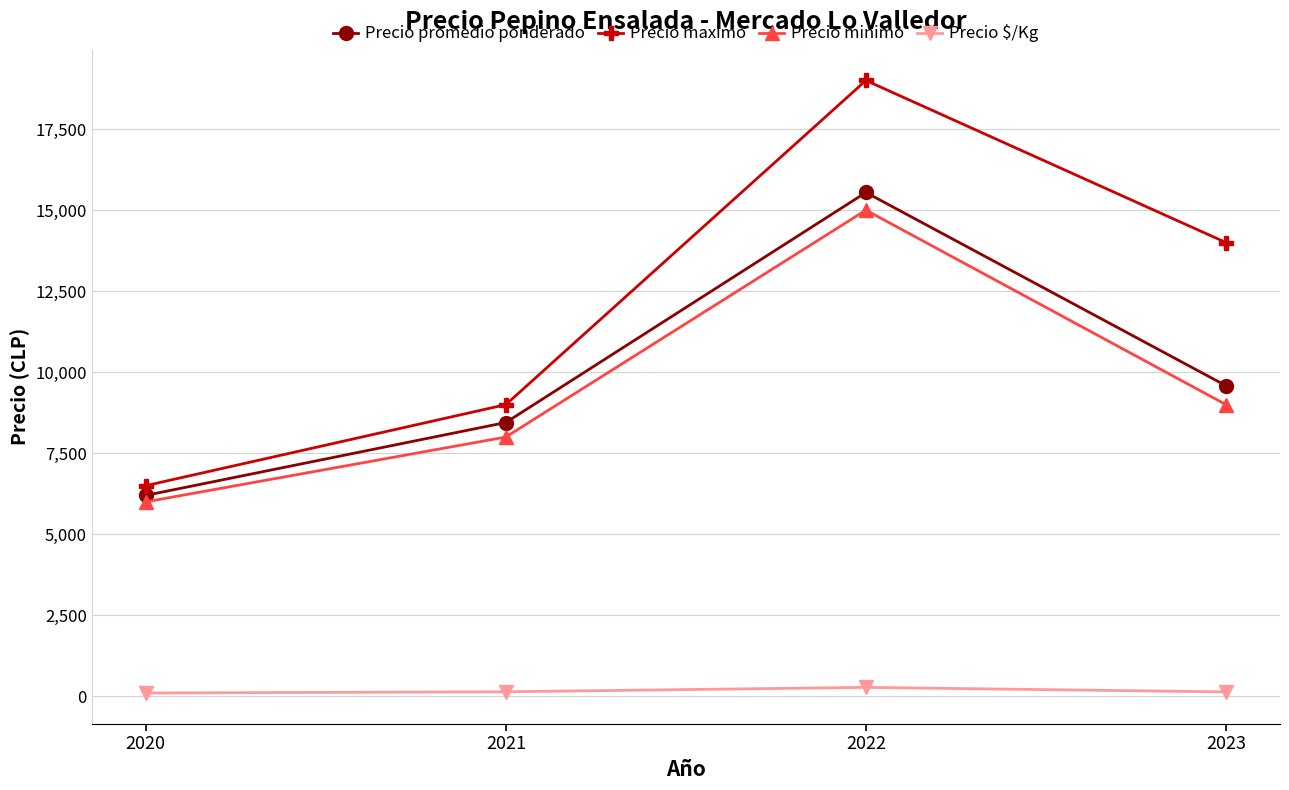

True or false: Precio maximo and Precio minimo intersect in this chart.

False